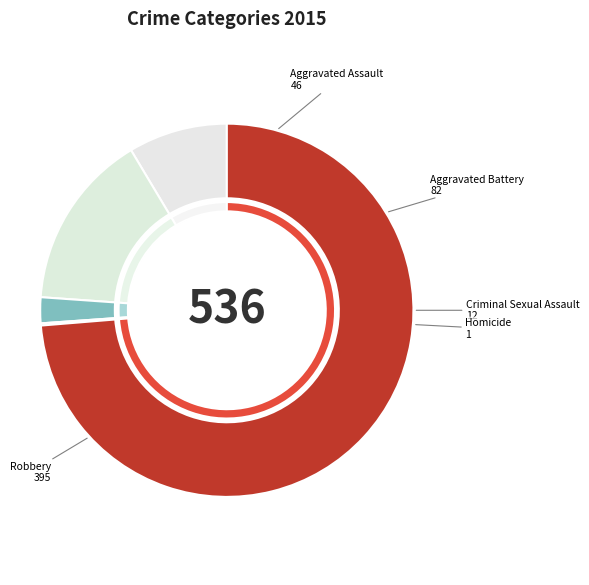

Which category has the smallest portion of the pie?

Homicide